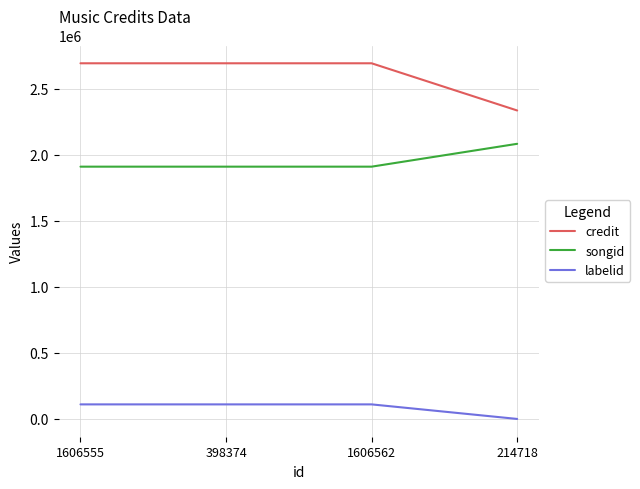

True or false: credit has a value of 2692604 at 1606555.

True